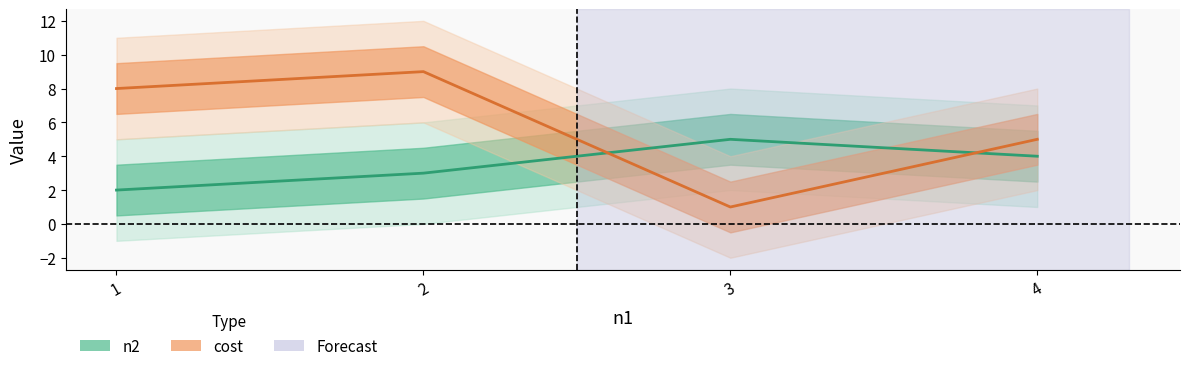

Which series has the widest spread of values?

cost